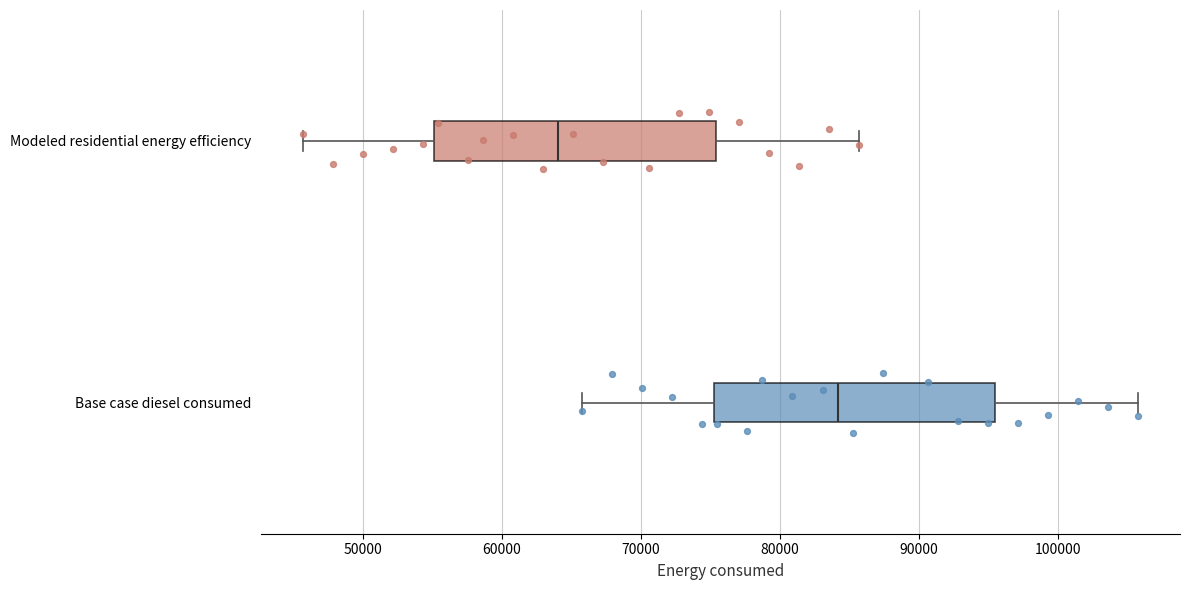

Which box has the furthest to the right median line?

Base case diesel consumed